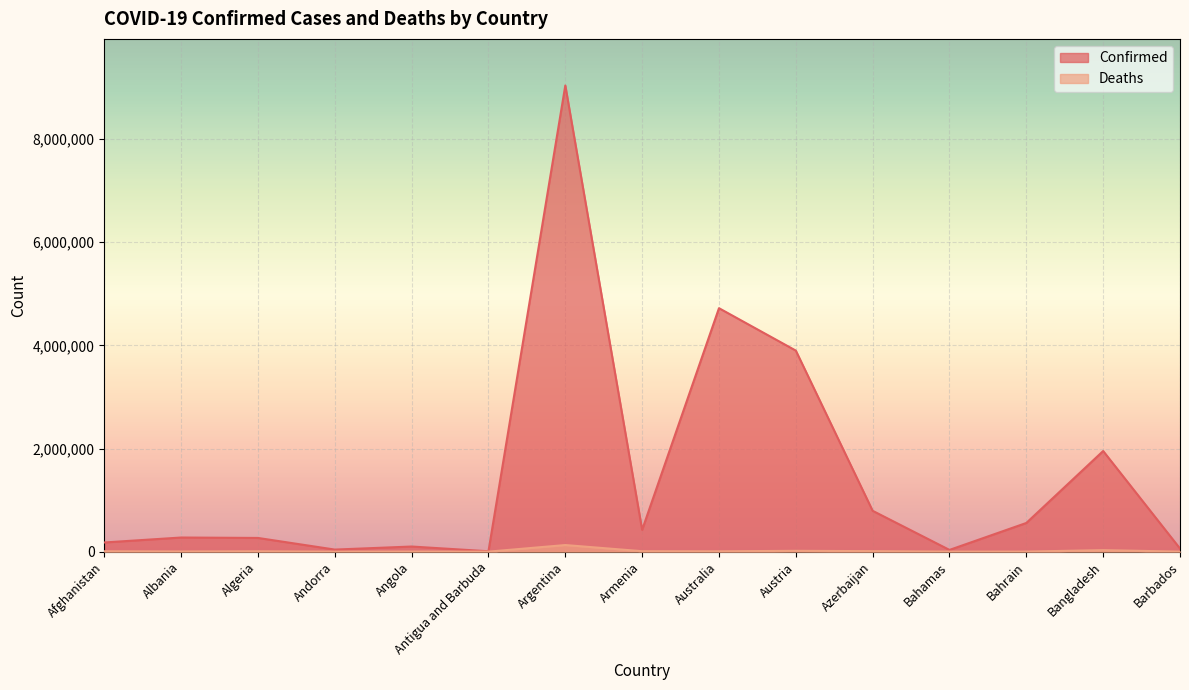

True or false: Deaths and Confirmed cross at least once.

False